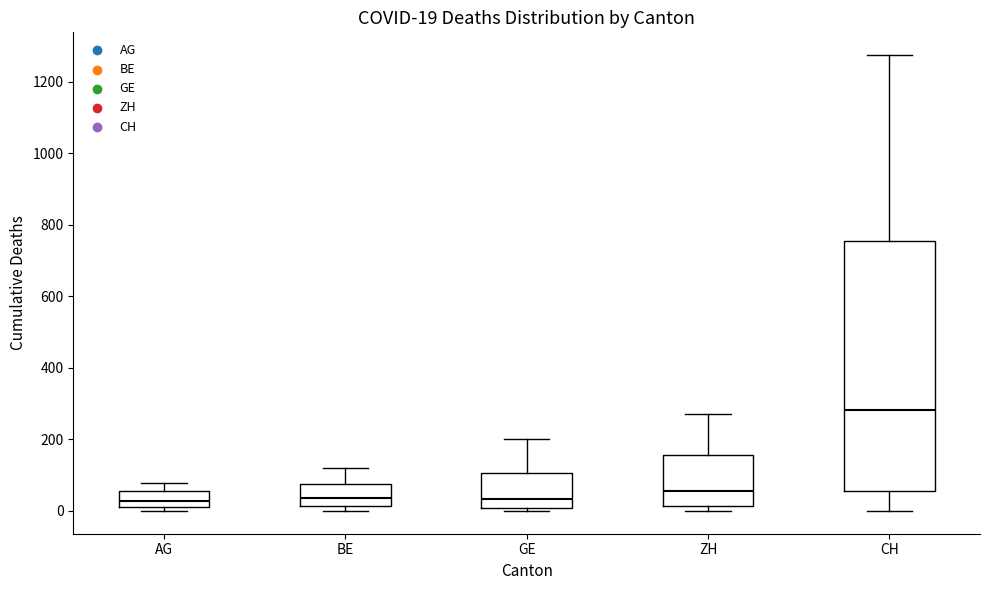

Which box is the tallest, from its lower edge to its upper edge?

CH